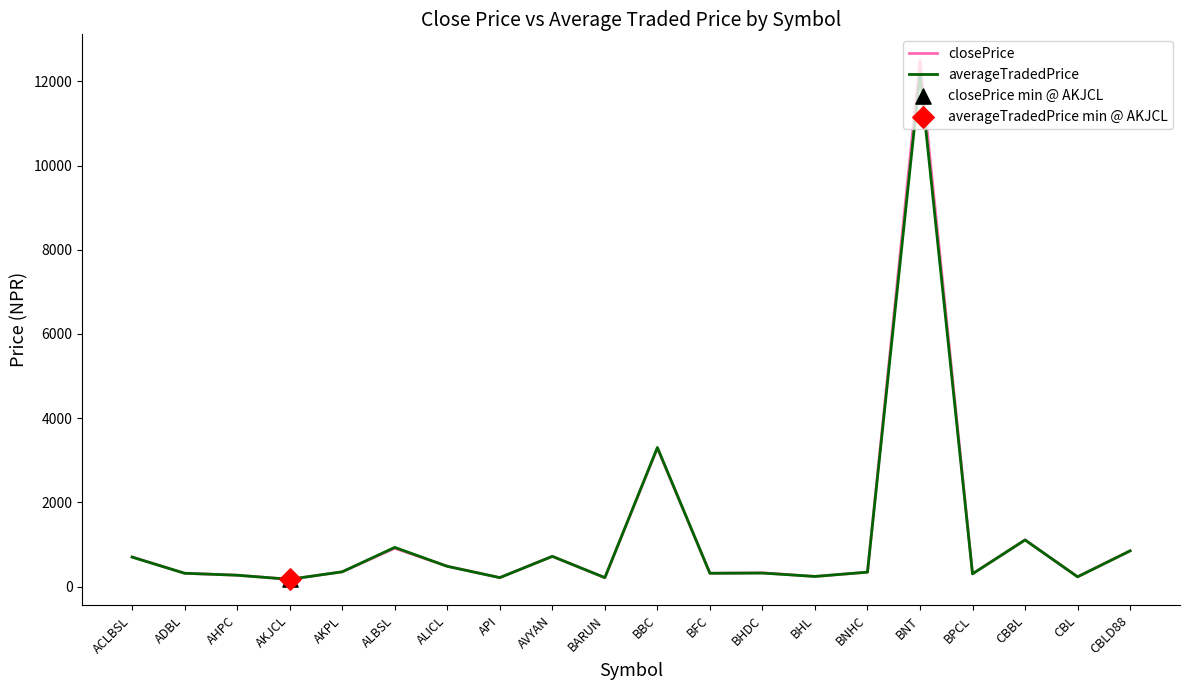

What is the total value across all series at ACLBSL?

1406.3